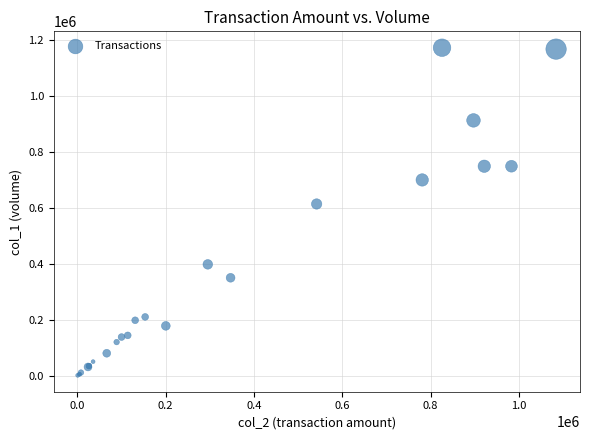

What Y value in the scatter plot is closest to 587000?

614000